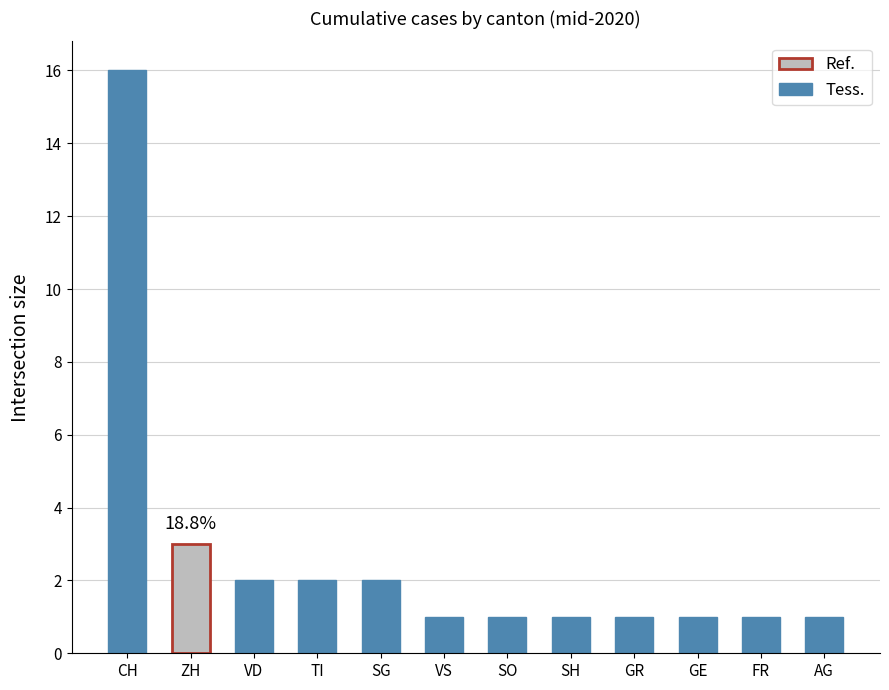

Does the chart contain any negative values?

No